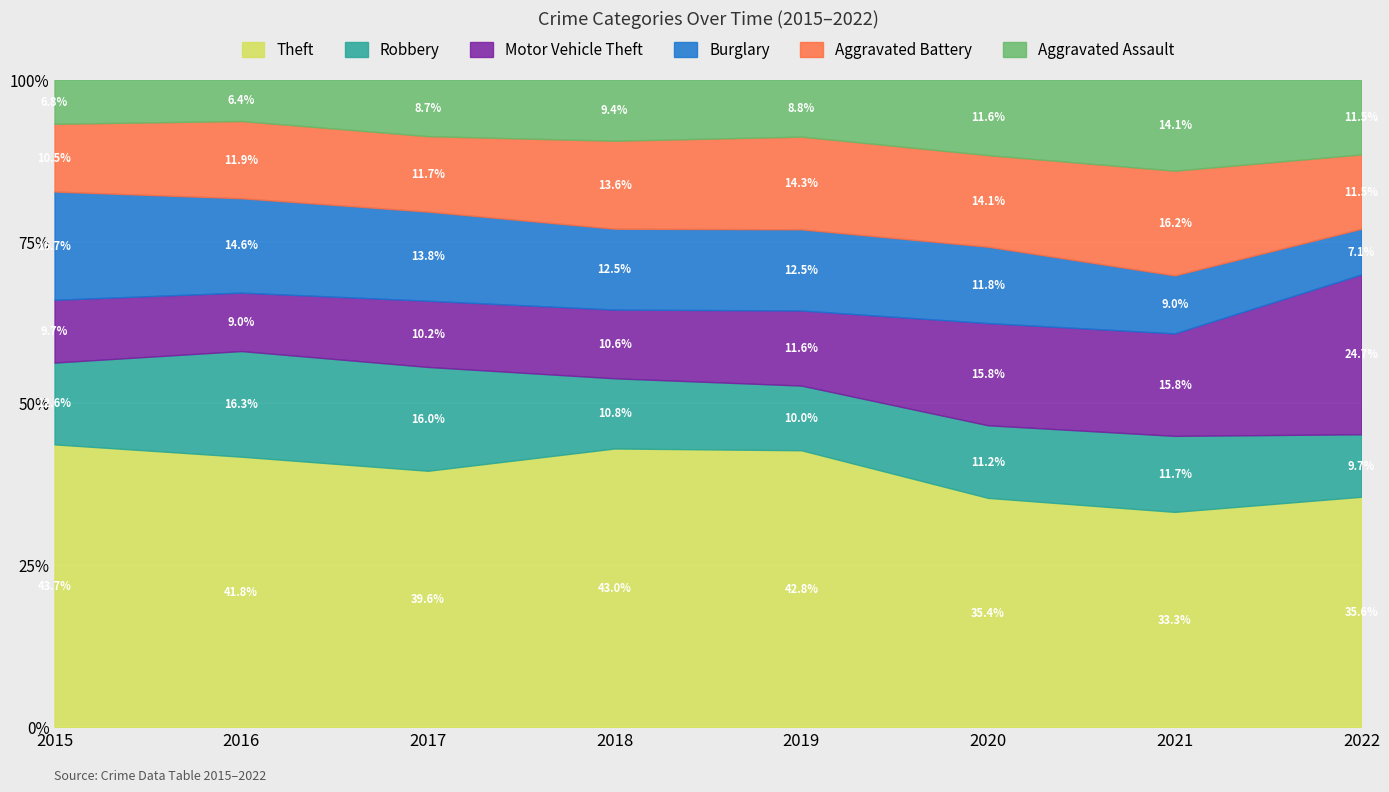

True or false: Robbery has a value of 104 at 2021.

False